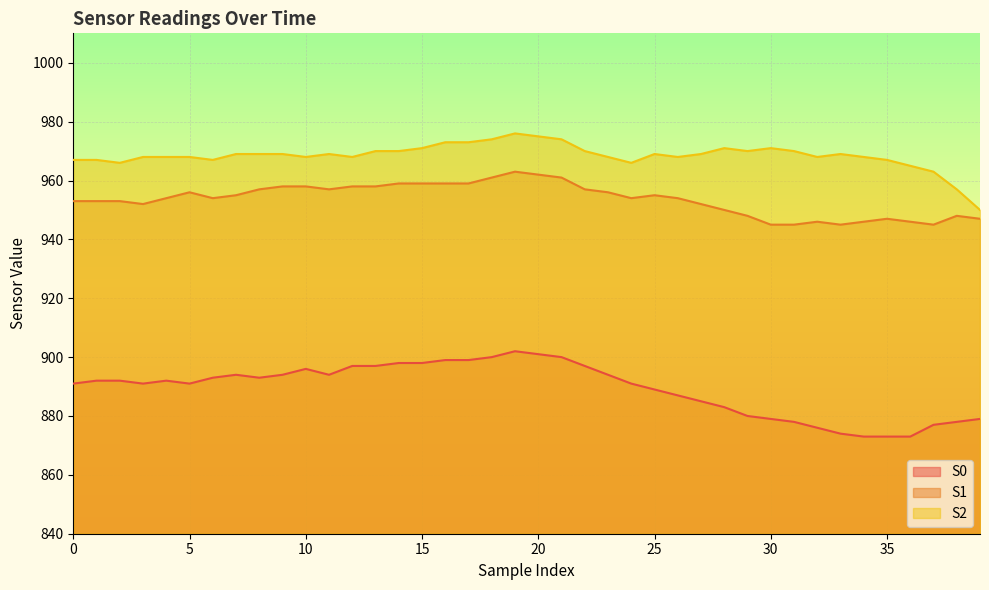

What is the approximate value of S0 at 29, to the nearest 5?

880